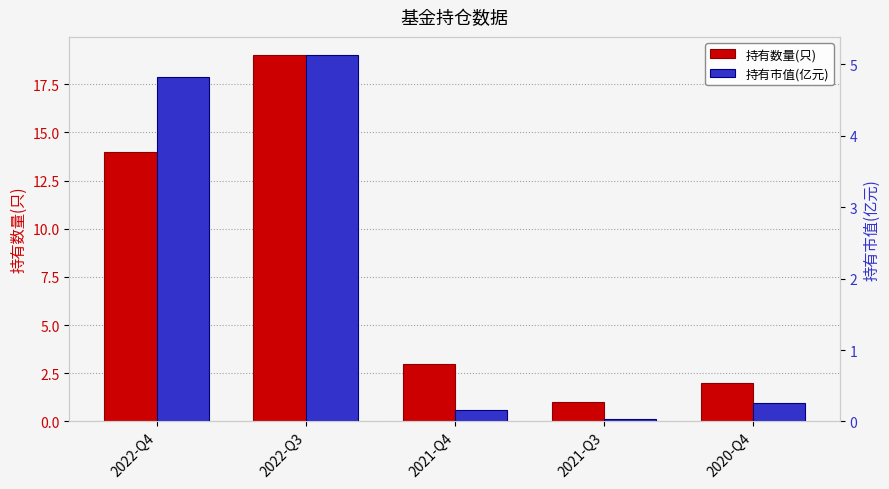

Rank the series at 2022-Q3 from highest to lowest value.

持有数量(只), 持有市值(亿元)